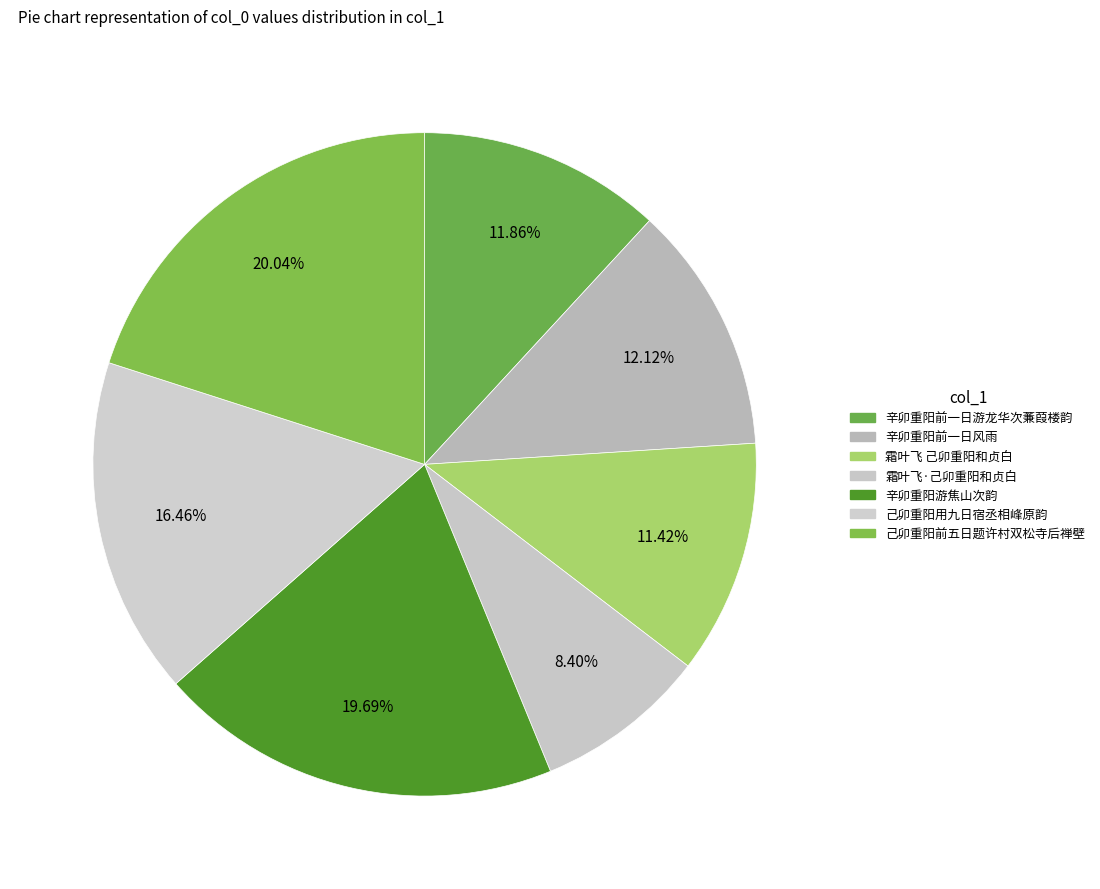

To the nearest percent, what portion does 霜叶飞 己卯重阳和贞白 represent?

11%